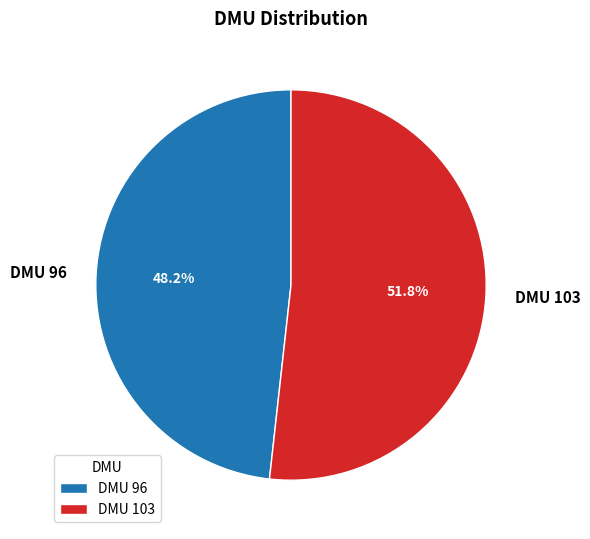

Which slice represents more than half of the pie?

DMU 103